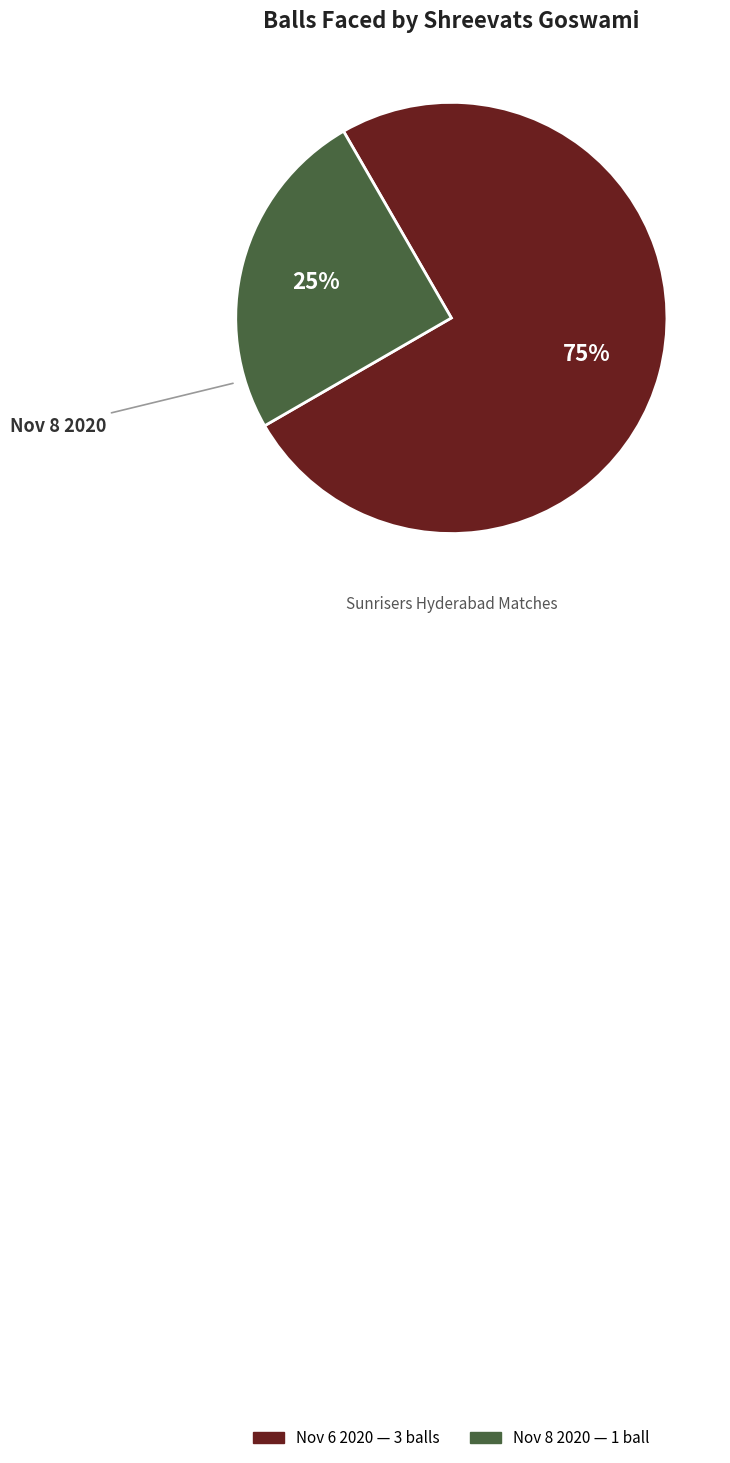

How many slices are in this pie chart?

2